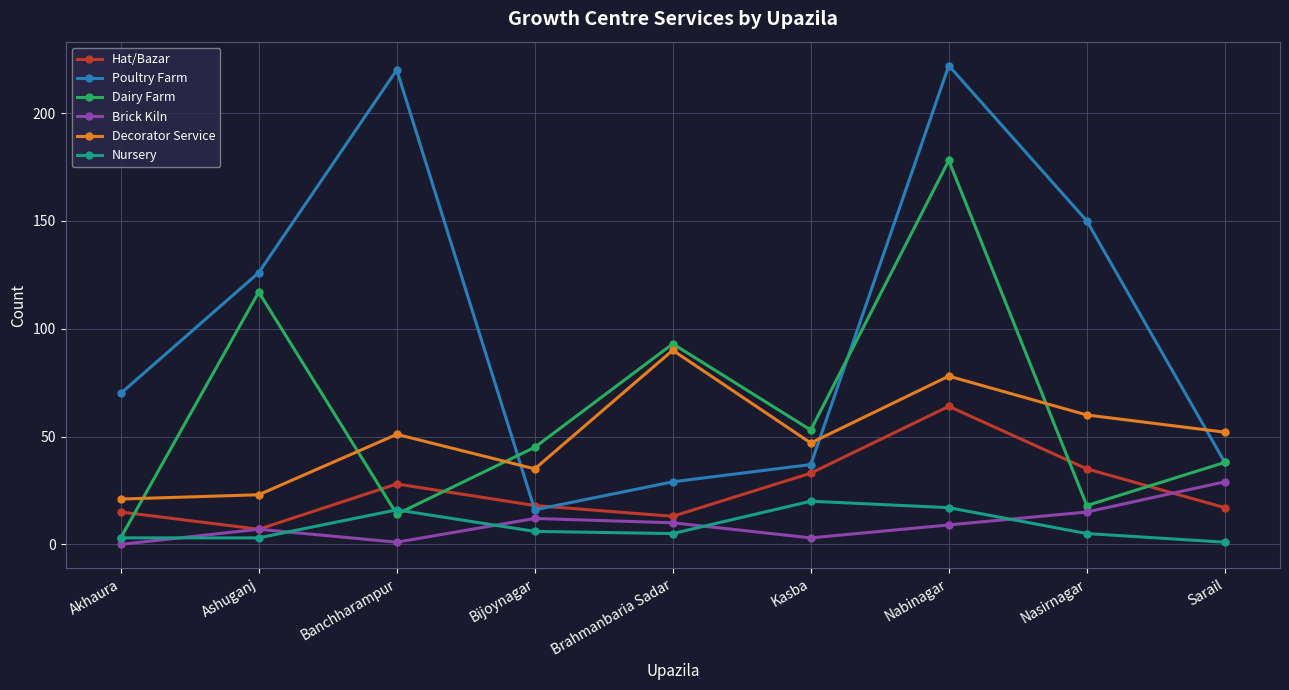

Reading left to right, transcribe all the data shown in this chart.

Hat/Bazar: Akhaura=15	Ashuganj=7	Banchharampur=28	Bijoynagar=18	Brahmanbaria Sadar=13	Kasba=33	Nabinagar=64	Nasirnagar=35	Sarail=17
Poultry Farm: Akhaura=70	Ashuganj=126	Banchharampur=220	Bijoynagar=16	Brahmanbaria Sadar=29	Kasba=37	Nabinagar=222	Nasirnagar=150	Sarail=38
Dairy Farm: Akhaura=3	Ashuganj=117	Banchharampur=14	Bijoynagar=45	Brahmanbaria Sadar=93	Kasba=53	Nabinagar=178	Nasirnagar=18	Sarail=38
Brick Kiln: Akhaura=0	Ashuganj=7	Banchharampur=1	Bijoynagar=12	Brahmanbaria Sadar=10	Kasba=3	Nabinagar=9	Nasirnagar=15	Sarail=29
Decorator Service: Akhaura=21	Ashuganj=23	Banchharampur=51	Bijoynagar=35	Brahmanbaria Sadar=90	Kasba=47	Nabinagar=78	Nasirnagar=60	Sarail=52
Nursery: Akhaura=3	Ashuganj=3	Banchharampur=16	Bijoynagar=6	Brahmanbaria Sadar=5	Kasba=20	Nabinagar=17	Nasirnagar=5	Sarail=1